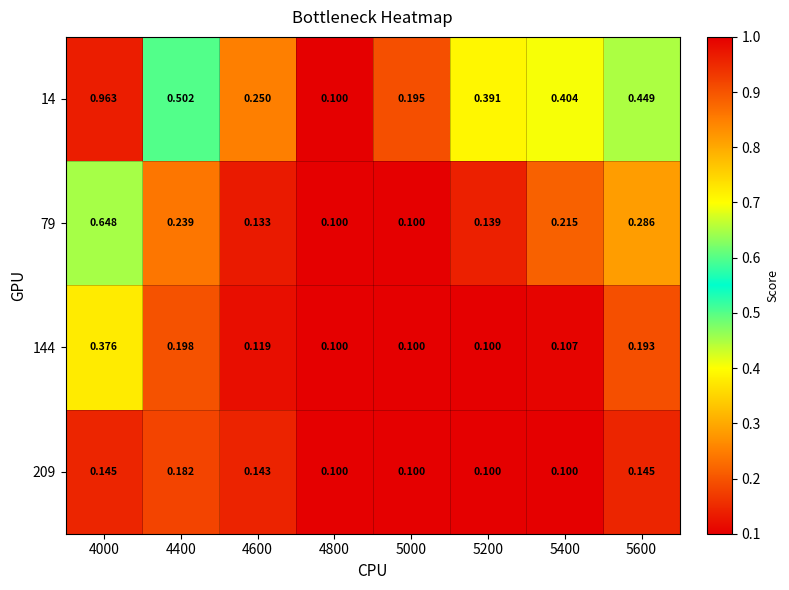

Is the value of 209 at 5400 greater than the value of 79 at 4000?

No